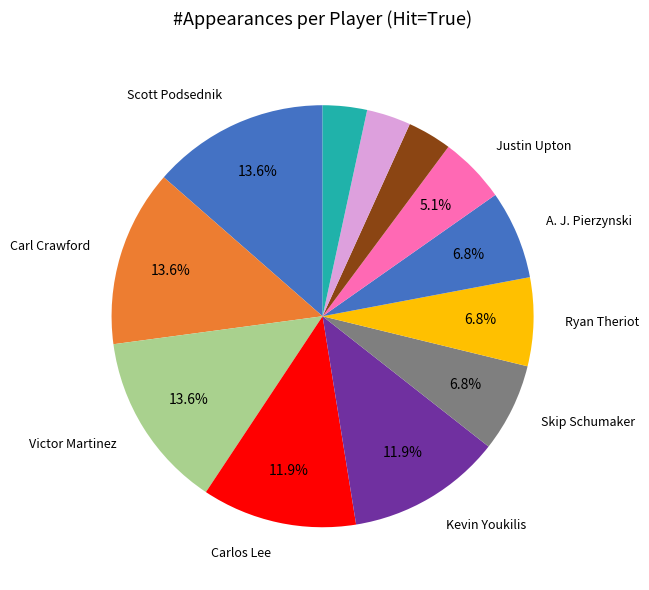

To the nearest percent, what is the difference between the largest and smallest slice percentages?

10%